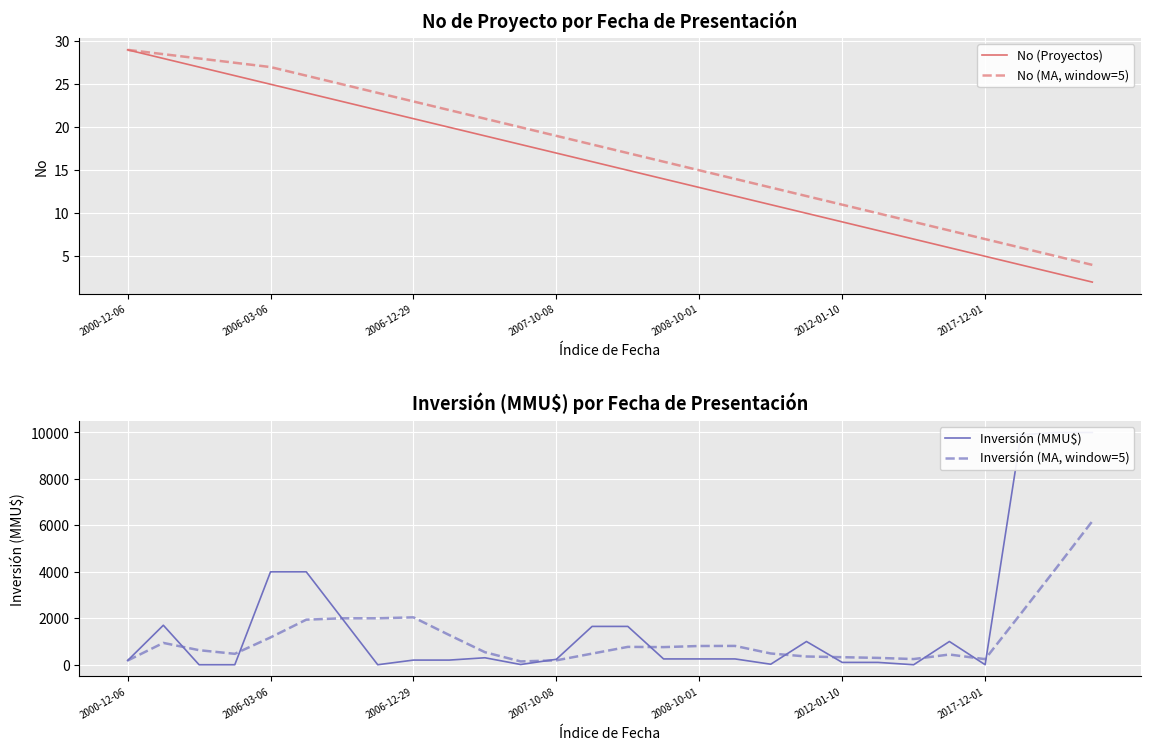

The value of No (Proyectos) at 2006-12-29 is 4.4. True or false?

False